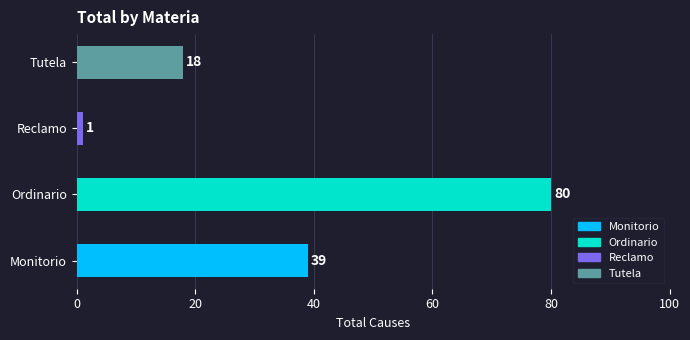

What is the greatest value displayed?

80